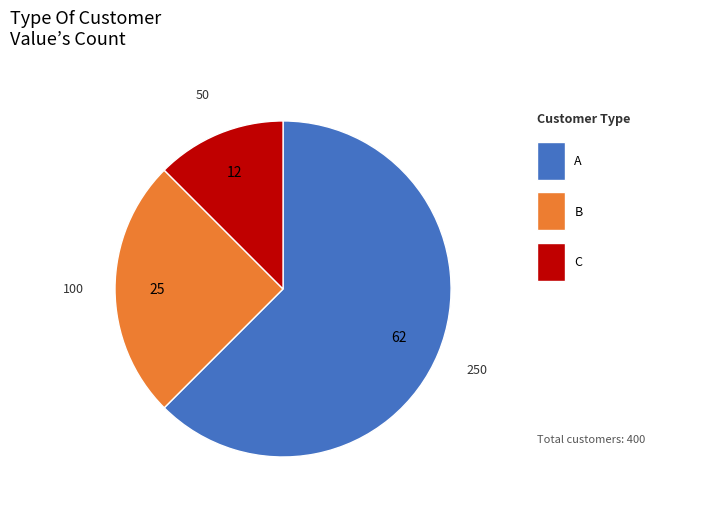

Is there a majority slice in this chart?

Yes